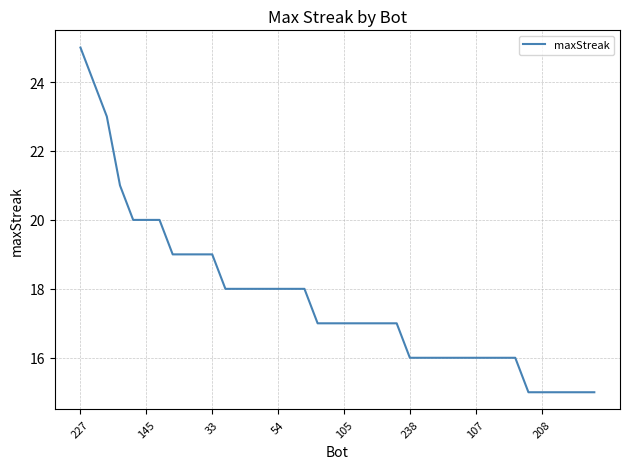

What is the greatest value displayed?

25